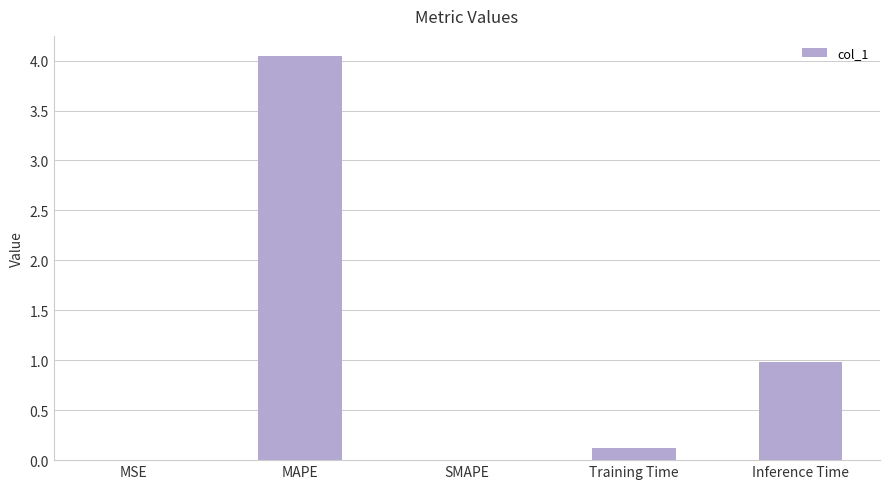

How many data points does each series have?

5